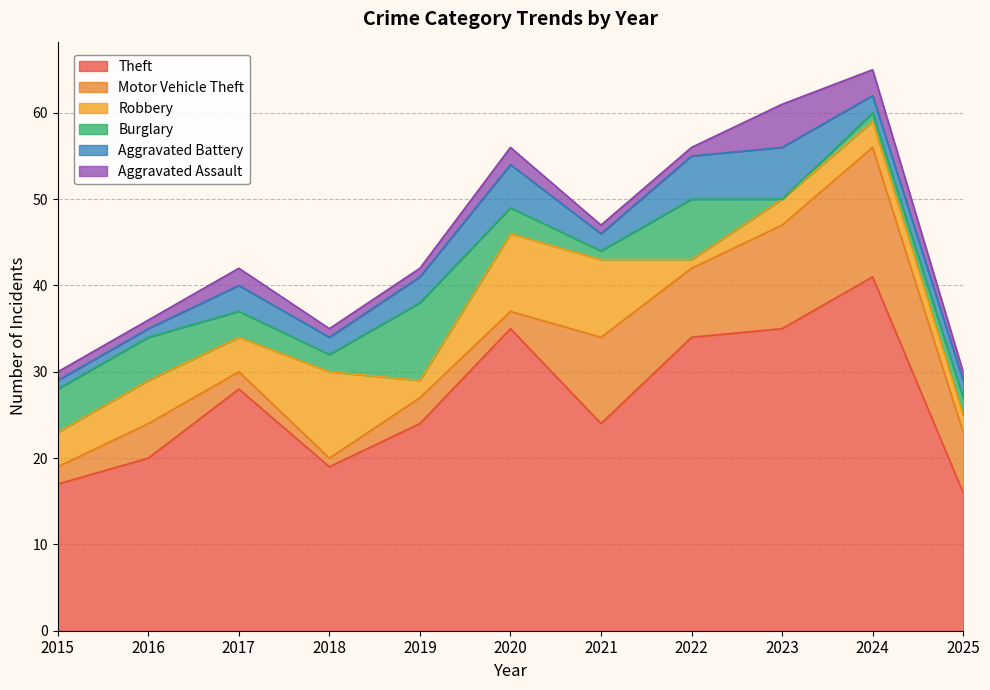

In Aggravated Battery, how many points are lower than both neighbors (excluding endpoints)?

2